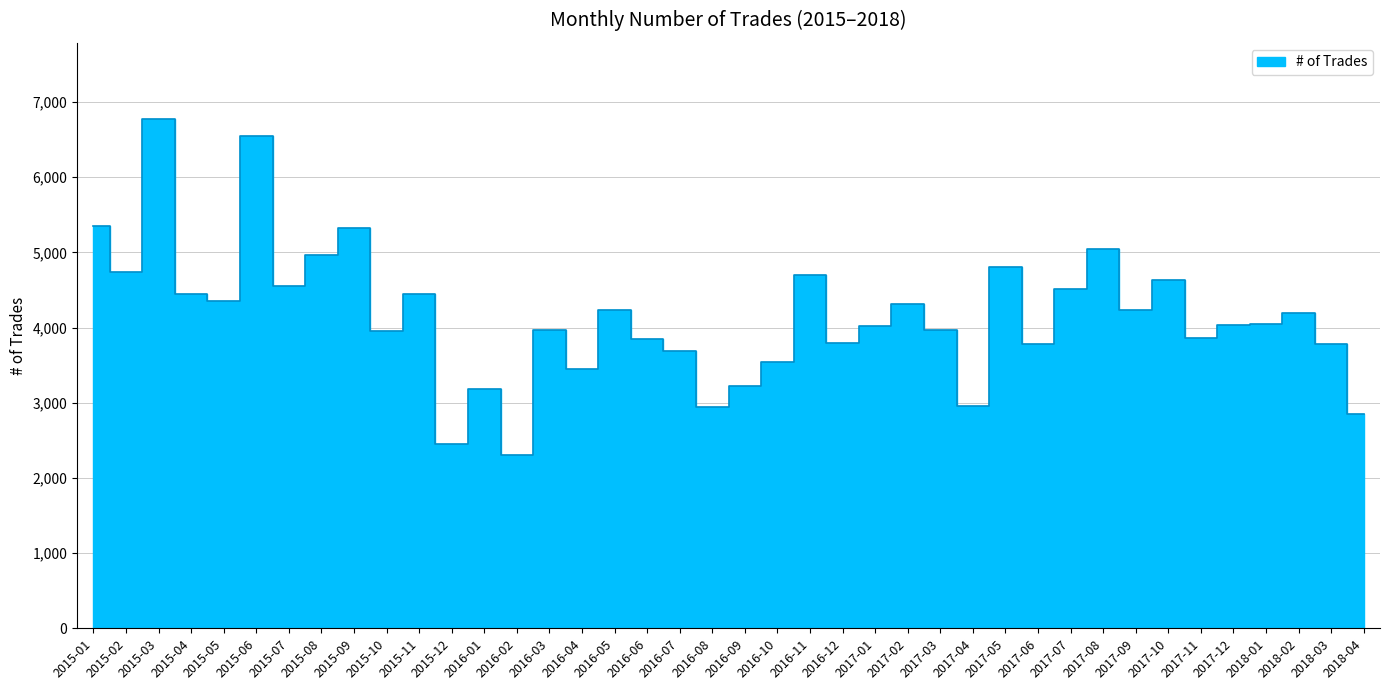

True or false: there are more than 1 points higher than both neighbors.

True